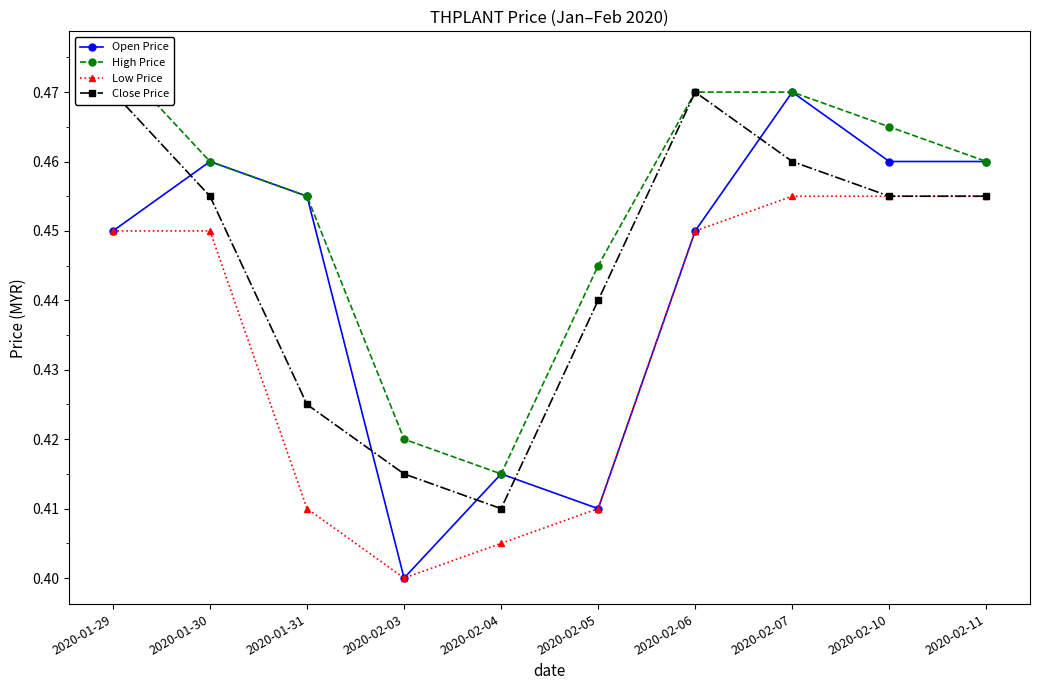

The value of Close Price at 2020-01-29 is 0.5. True or false?

True